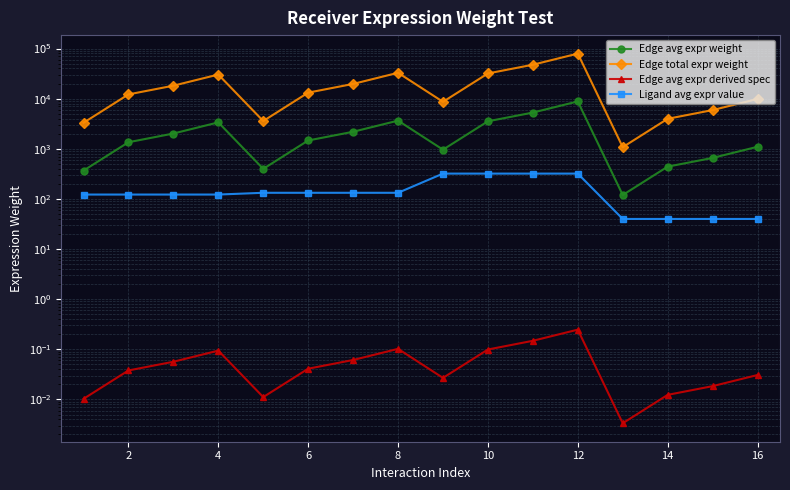

What is the average value of the Edge total expr weight series?

20077.6